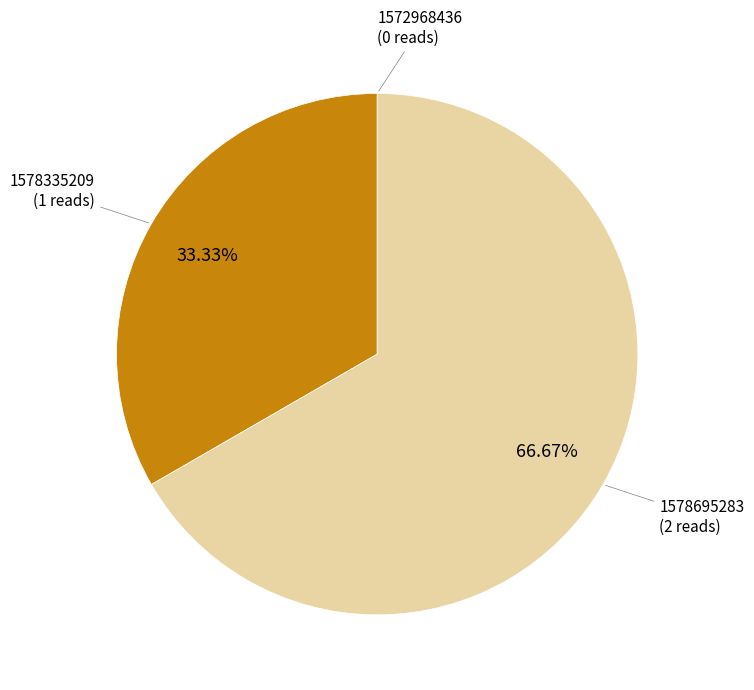

Does any single category account for the majority?

Yes